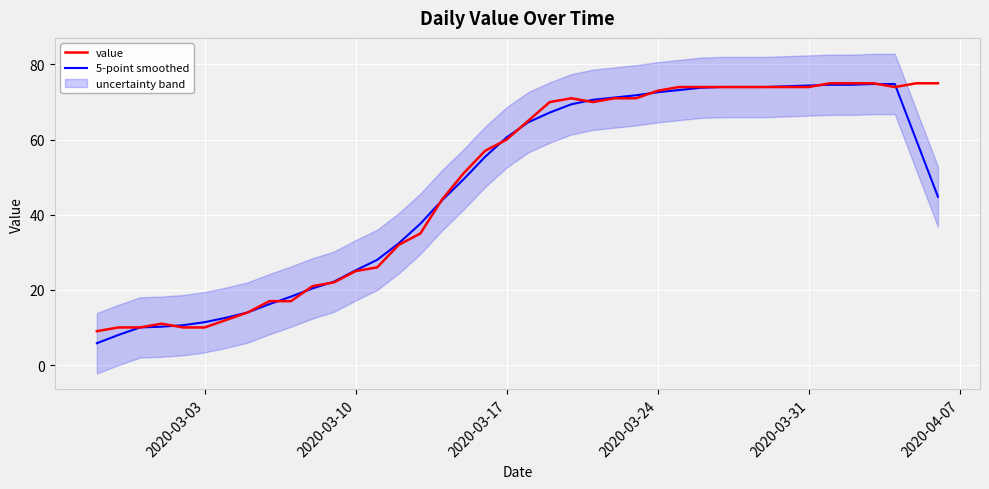

Does the chart display data point markers on the line(s)?

No